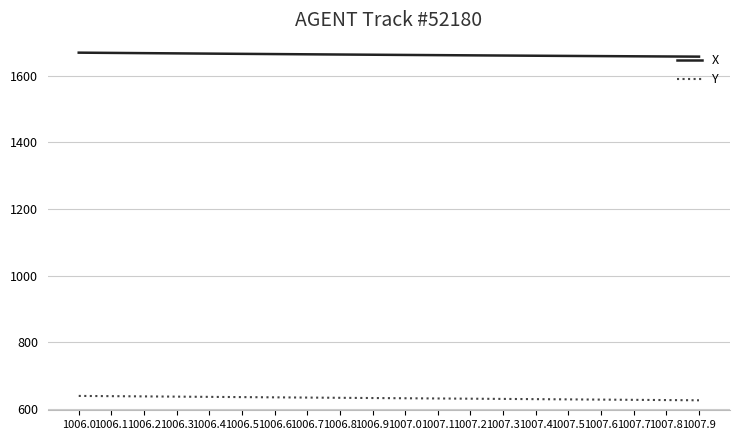

Which series has the largest total across all categories?

X